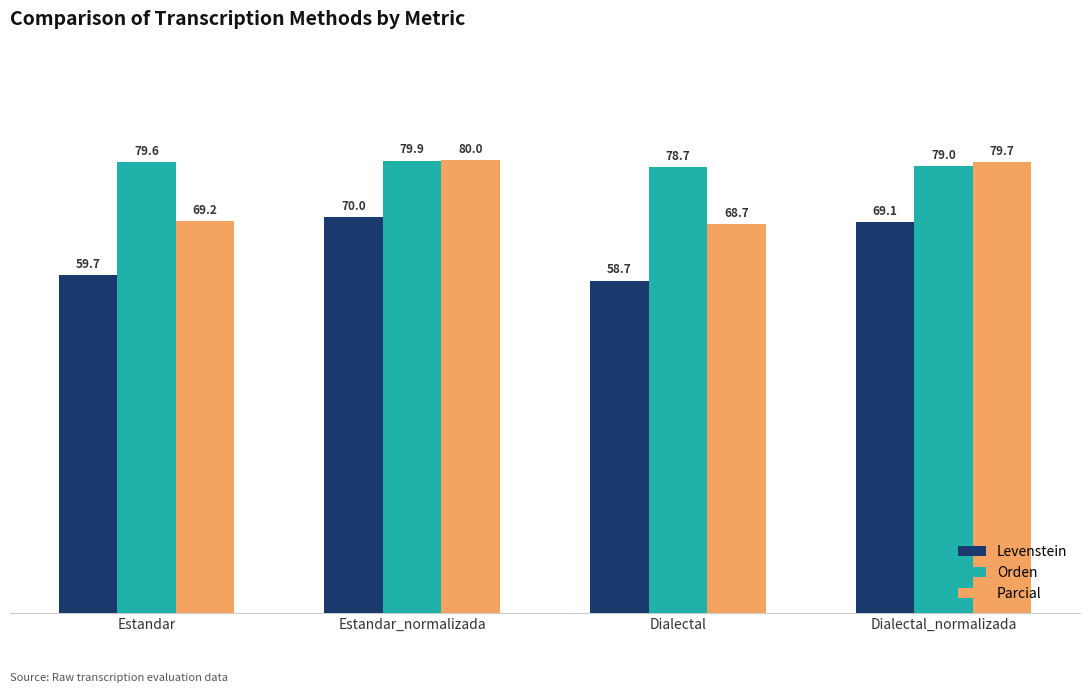

Rank the series by their average value, from lowest to highest.

Levenstein, Parcial, Orden